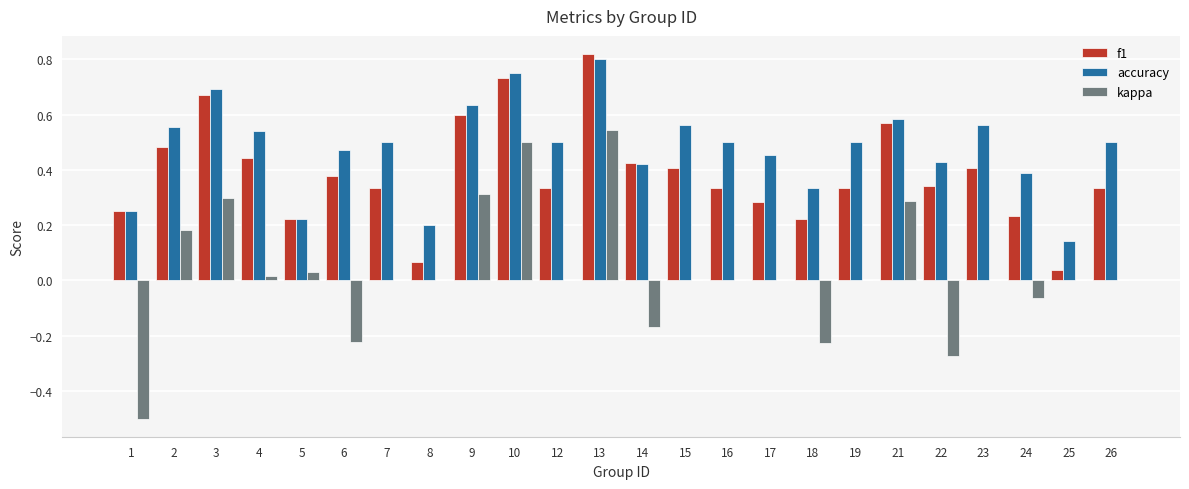

At which category is the sum across all series the highest?

13